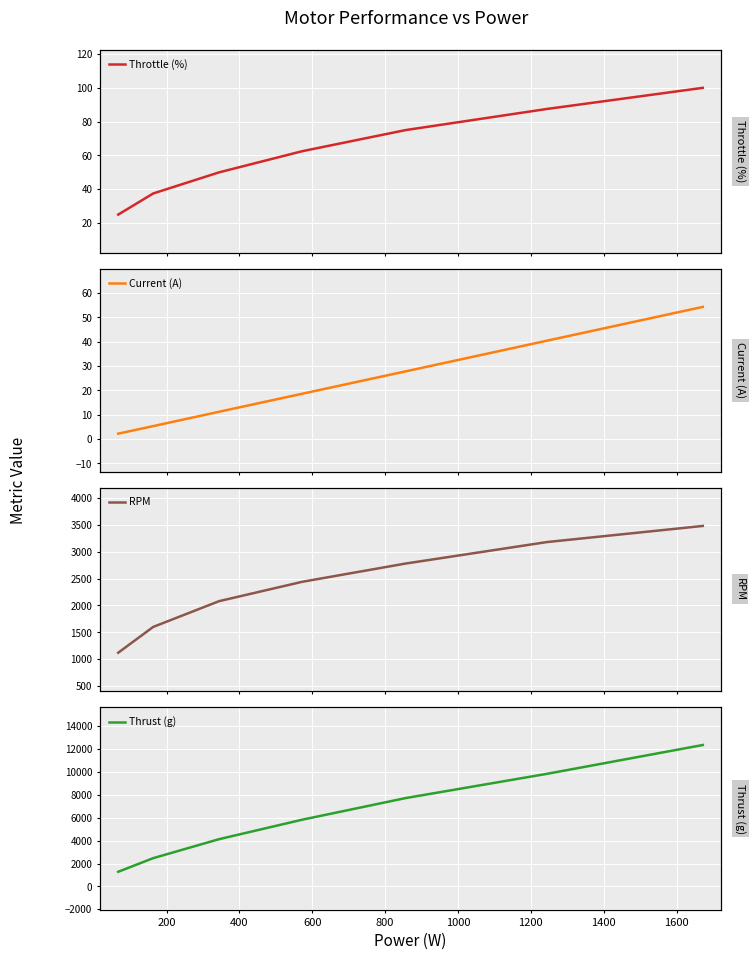

True or false: Throttle (%) and RPM intersect in this chart.

False